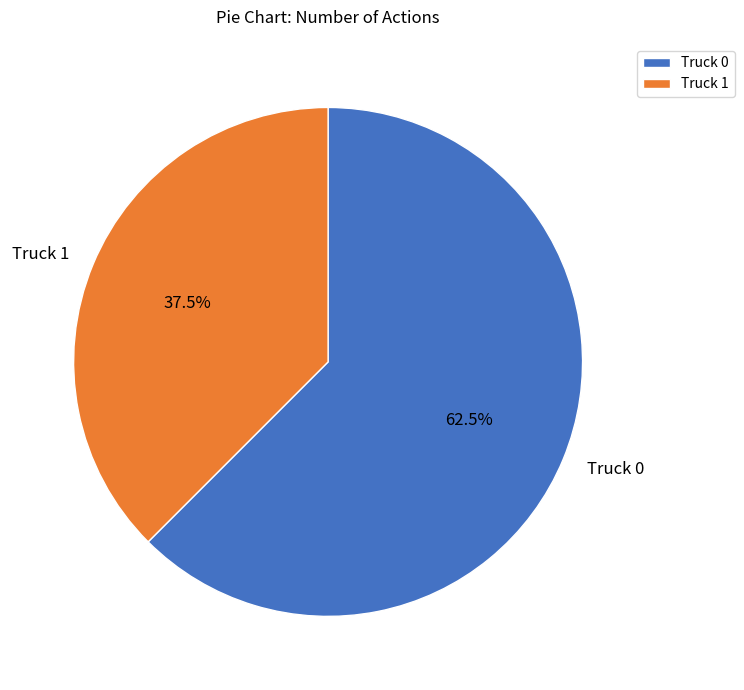

Which category has the smallest portion of the pie?

Truck 1